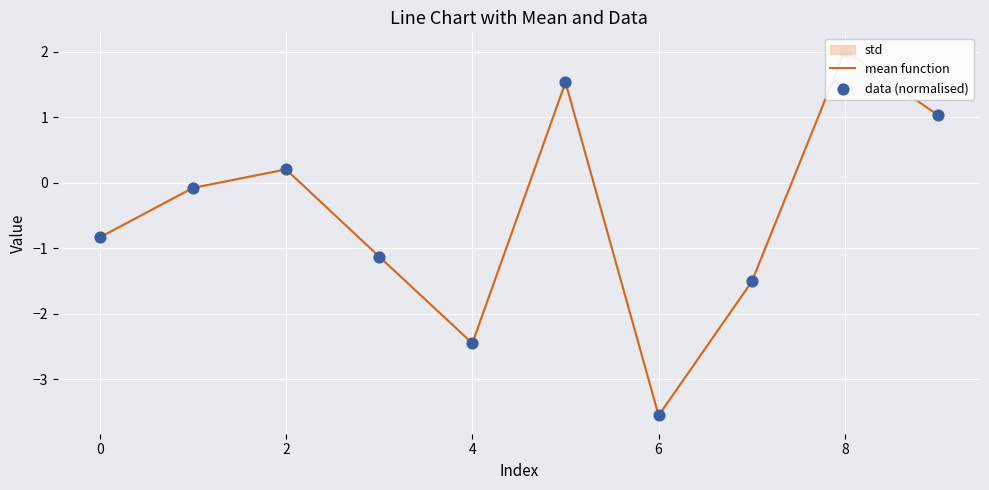

At how many categories does at least one series exceed -3?

9